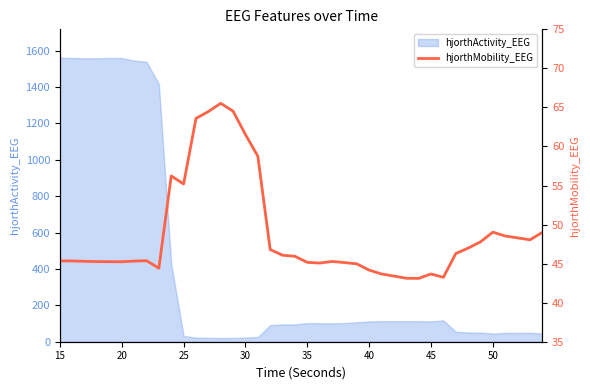

What is the highest value of the hjorthActivity_EEG series?

1560.5